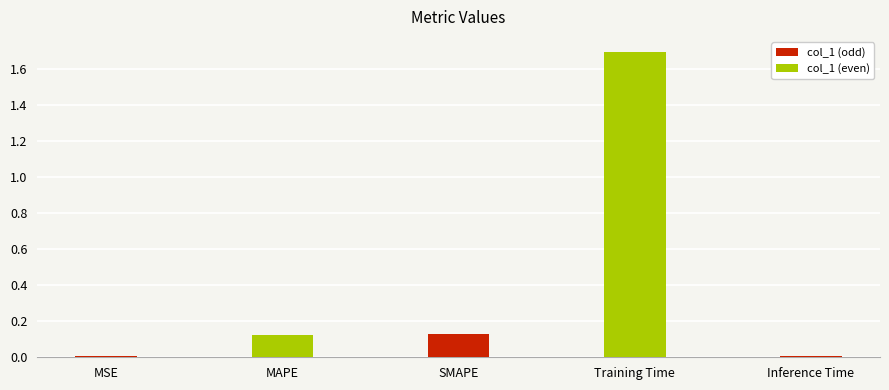

Are the bars grouped side by side (vs. stacked)?

No